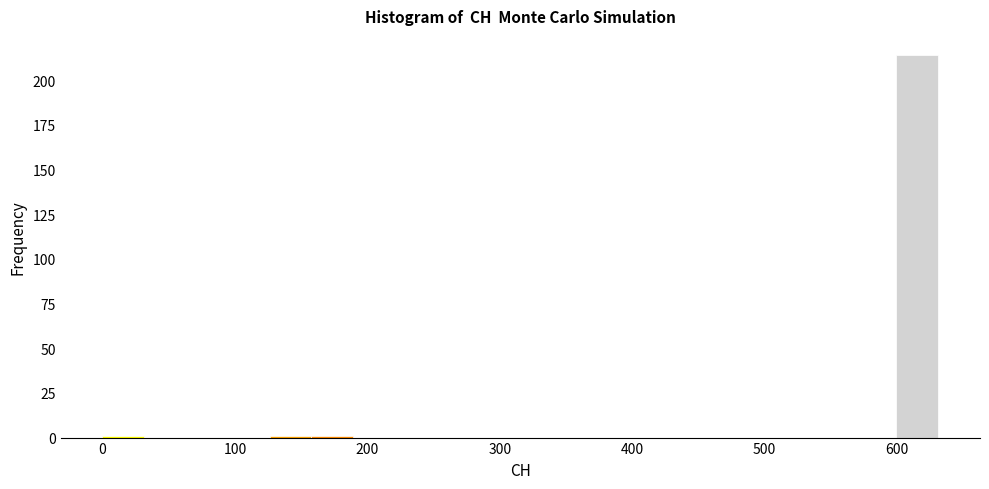

Around what value on the x-axis is the tallest bar? Give the approximate position of its centre, as read against the axis.

620